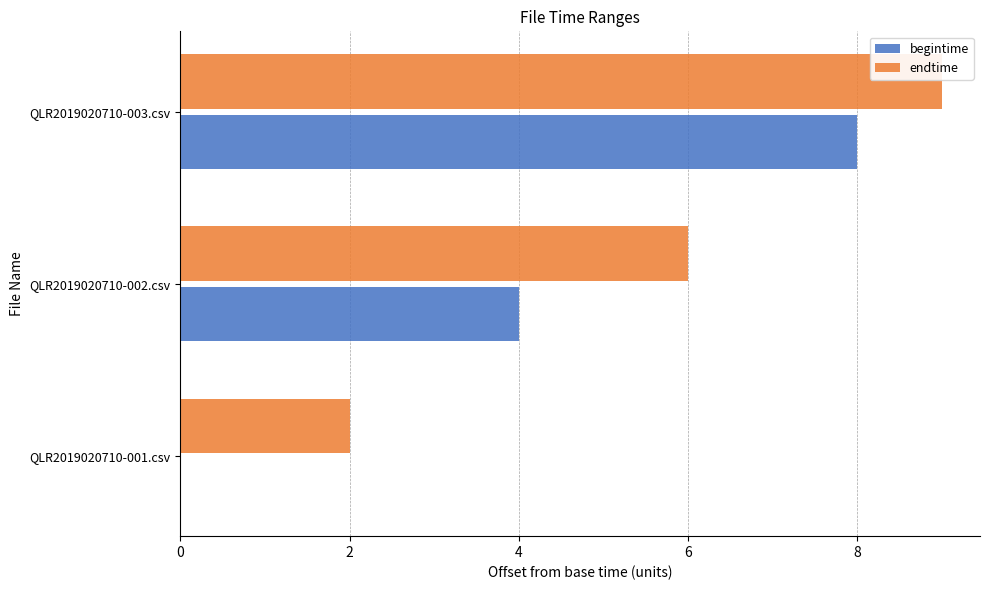

How many data points does each series have?

3